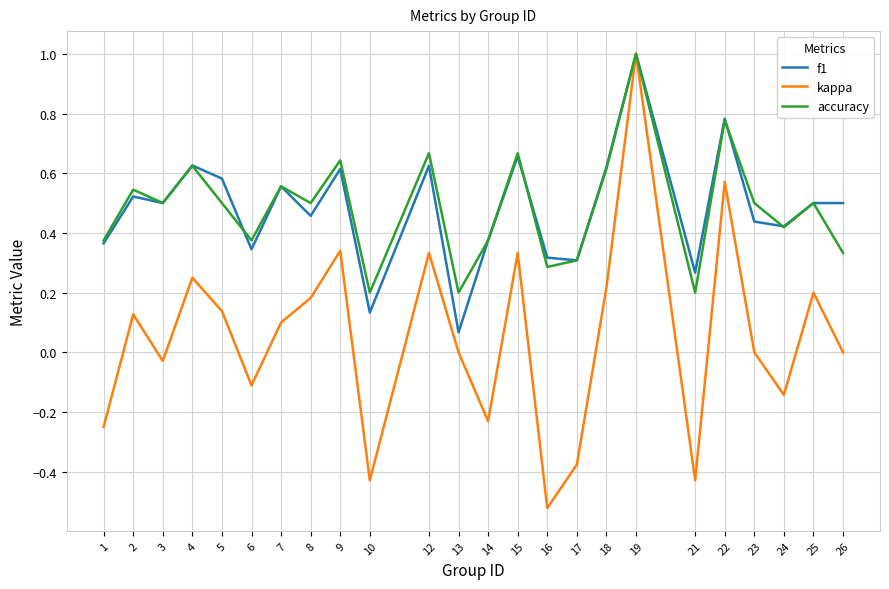

The value of f1 at 9 is 0.3. True or false?

False